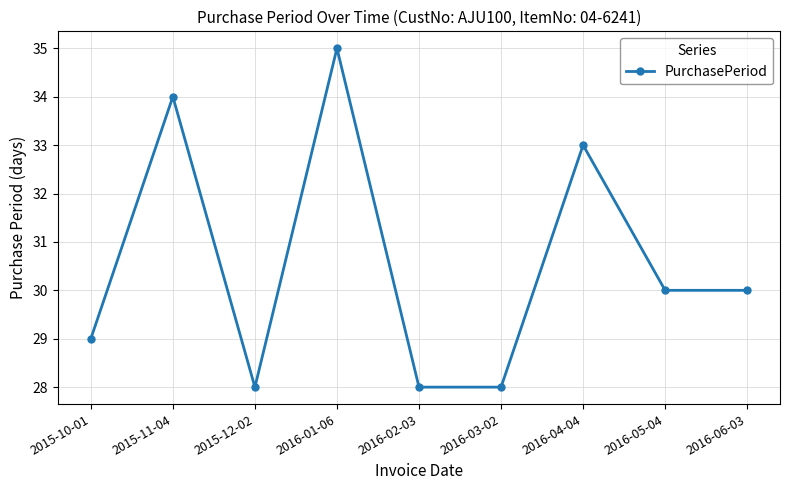

Reading left to right, extract all data points from this chart.

2015-10-01=29	2015-11-04=34	2015-12-02=28	2016-01-06=35	2016-02-03=28	2016-03-02=28	2016-04-04=33	2016-05-04=30	2016-06-03=30